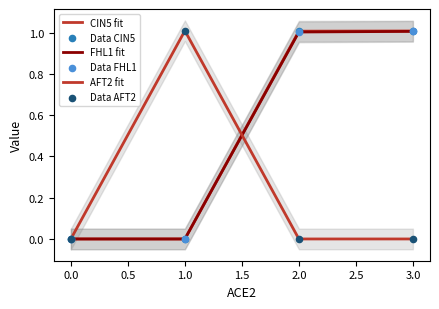

Which series contains the highest Y value?

AFT2 fit